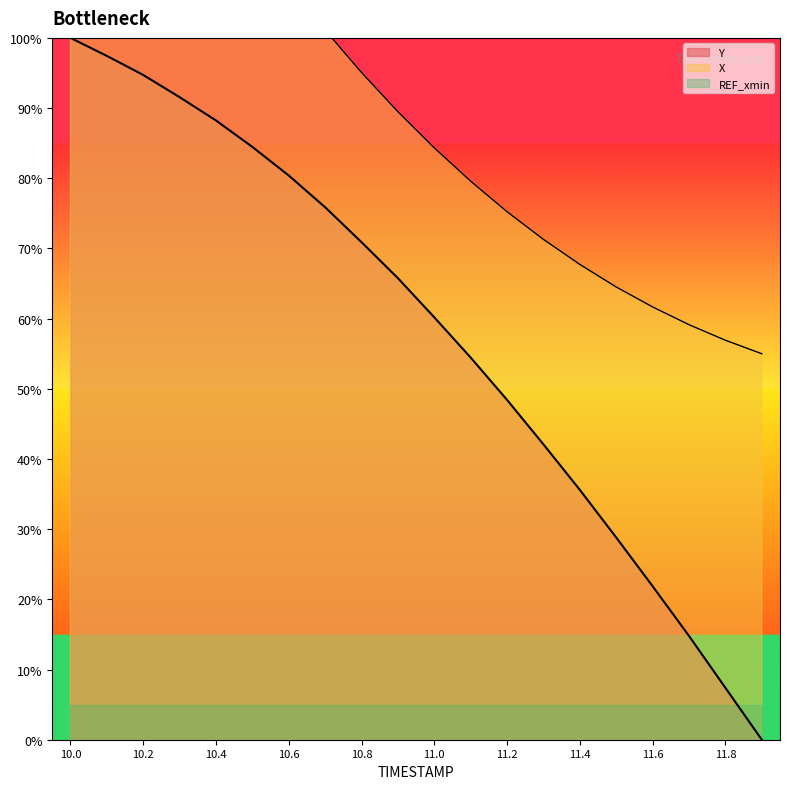

True or false: X and Y cross at least once.

False